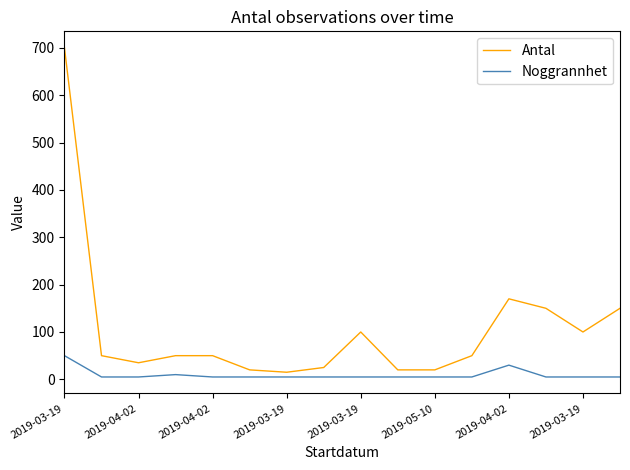

List the series in order of their overall mean, highest first.

Antal, Noggrannhet